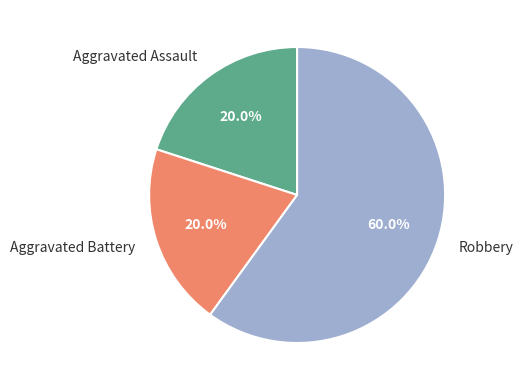

How many segments does this pie chart have?

3